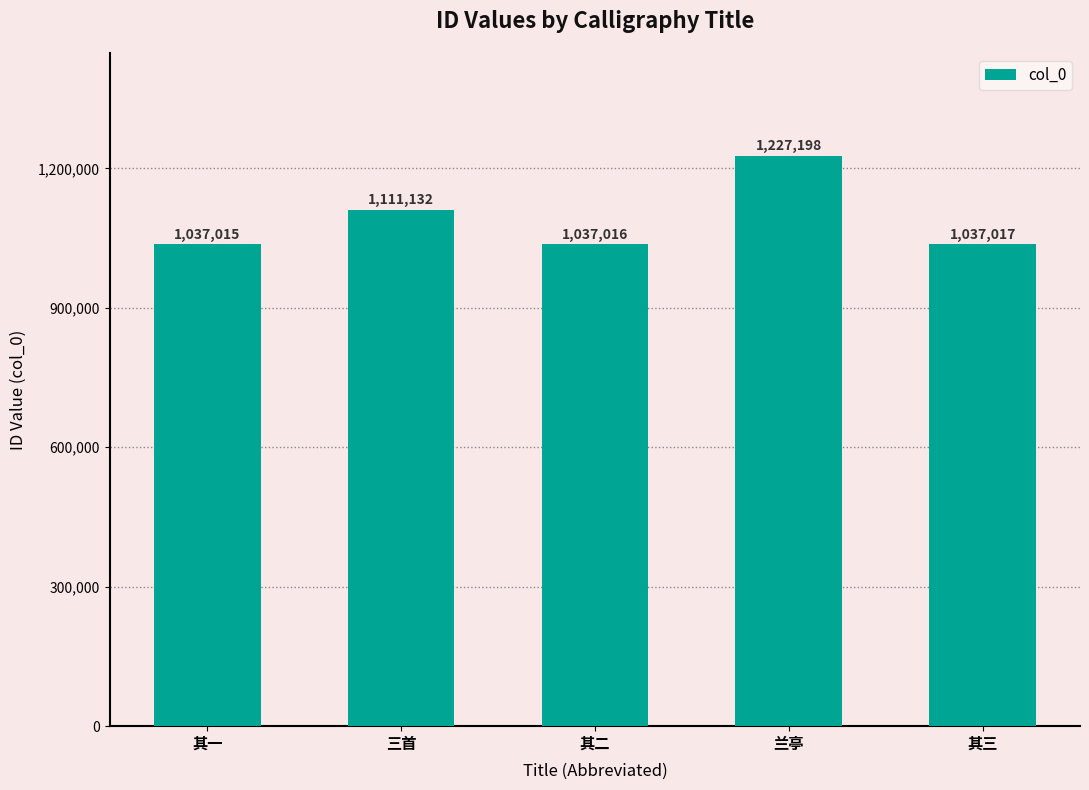

What is the greatest value displayed?

1227198